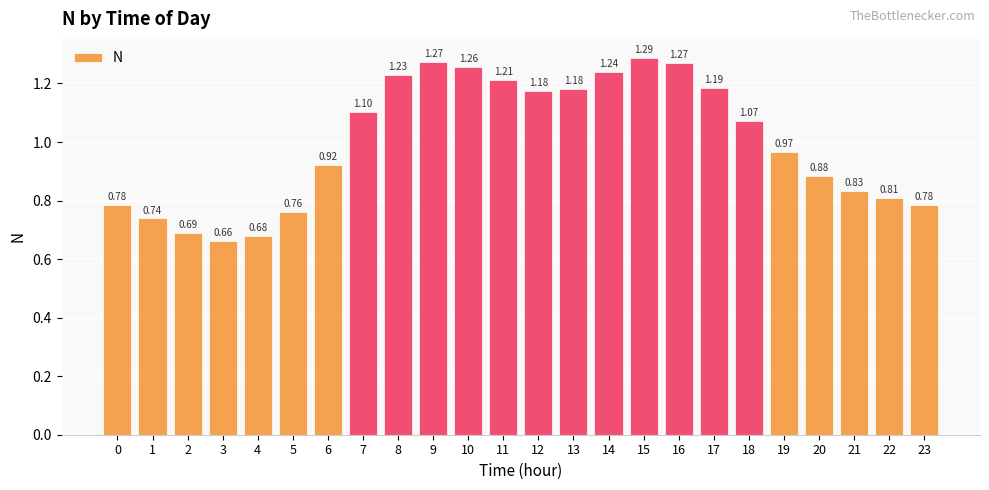

What is the difference between the values at 13 and 21?

0.3